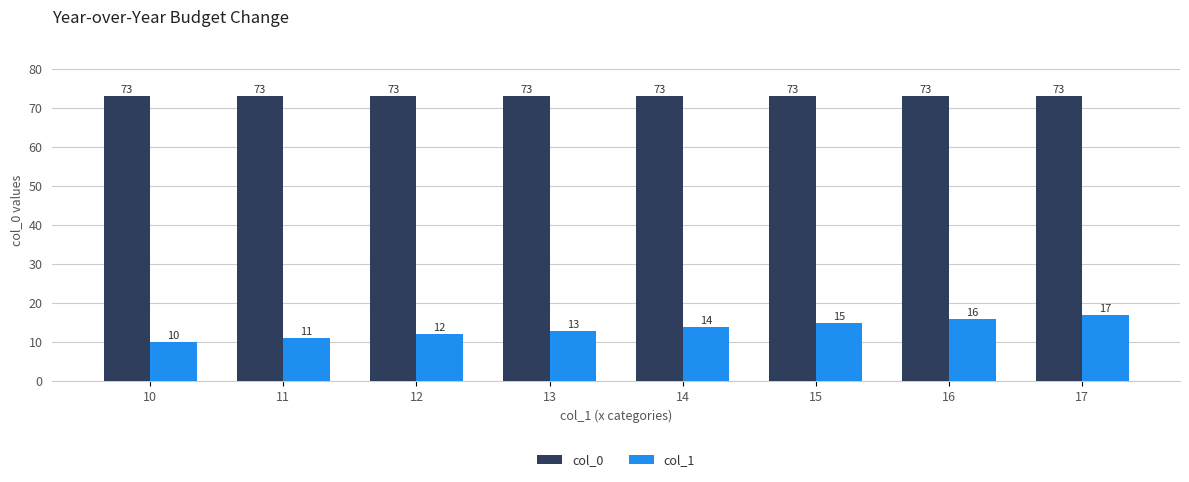

At which label does col_1 reach its minimum?

10